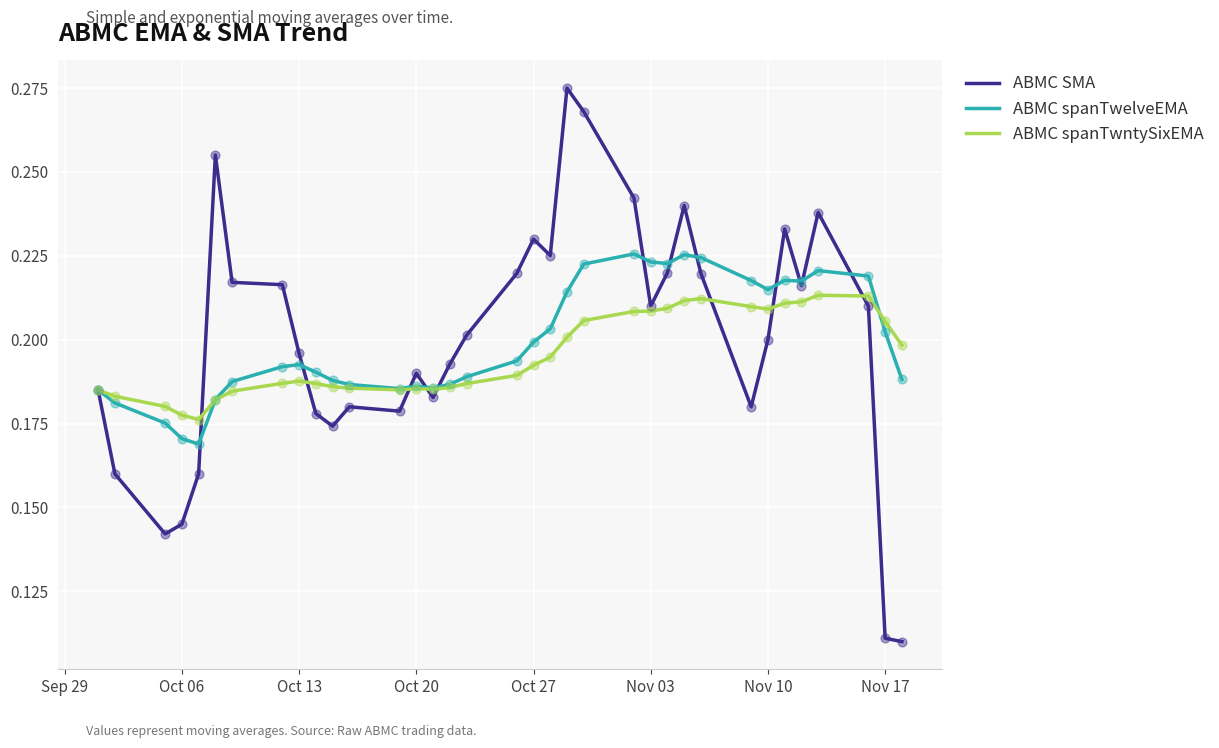

Which series has the widest spread of values?

ABMC SMA